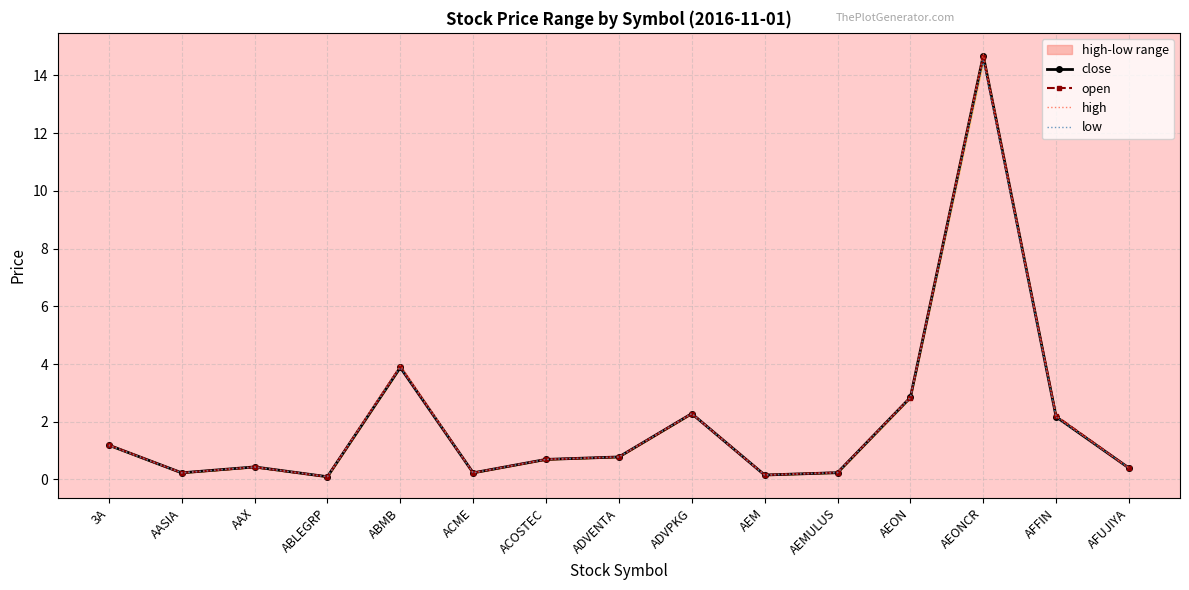

At which category does low reach its first local peak?

AAX